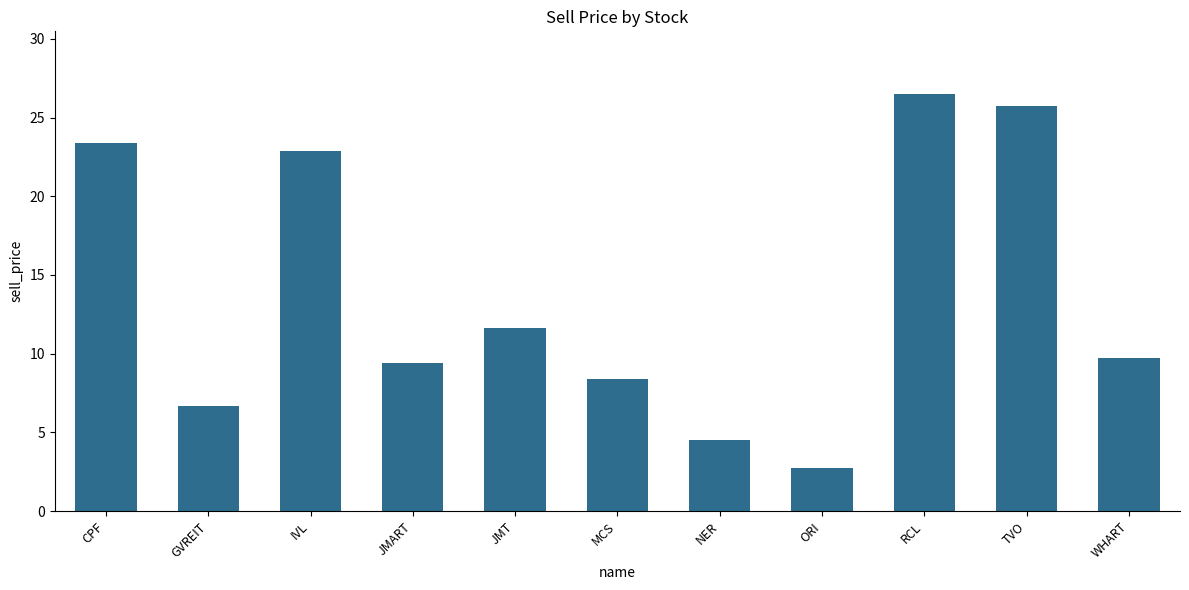

What is the sum of all values?

151.6